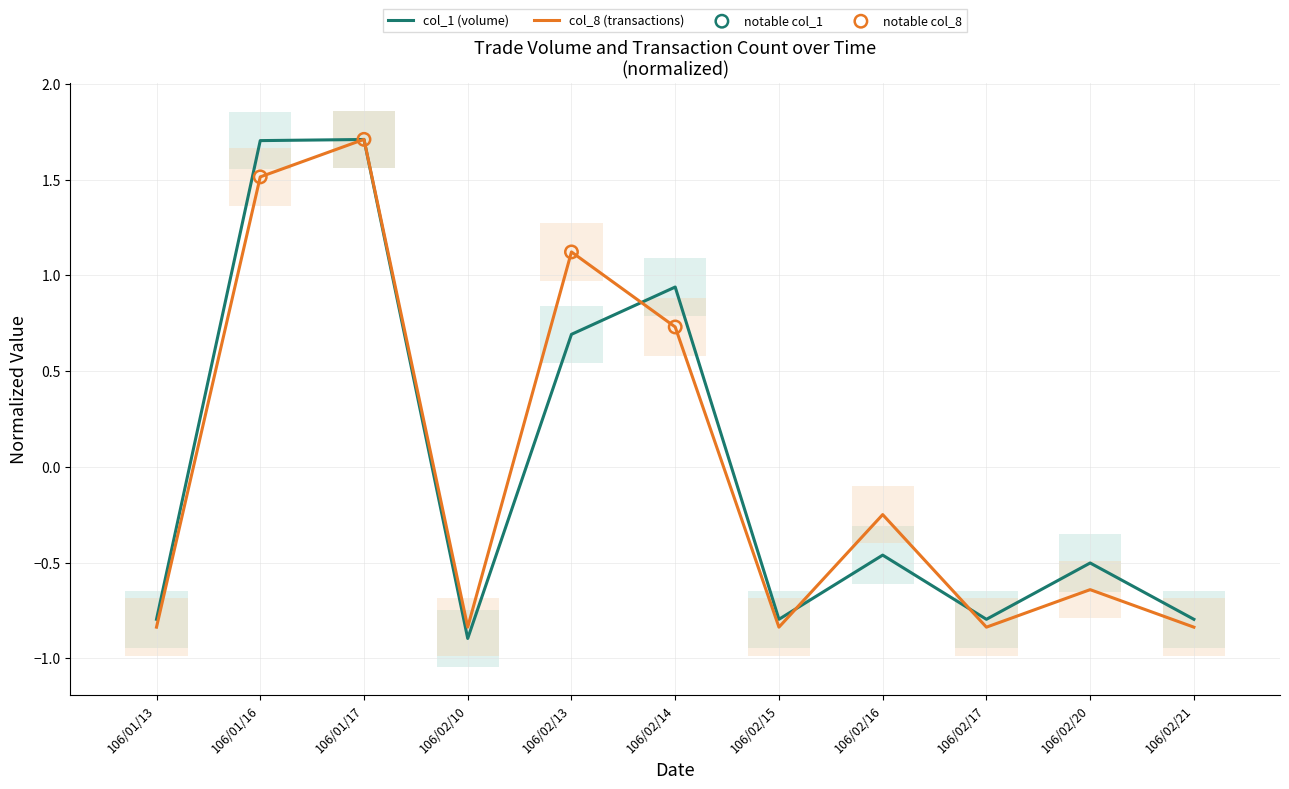

Which series has the largest Y range (max minus min)?

col_1